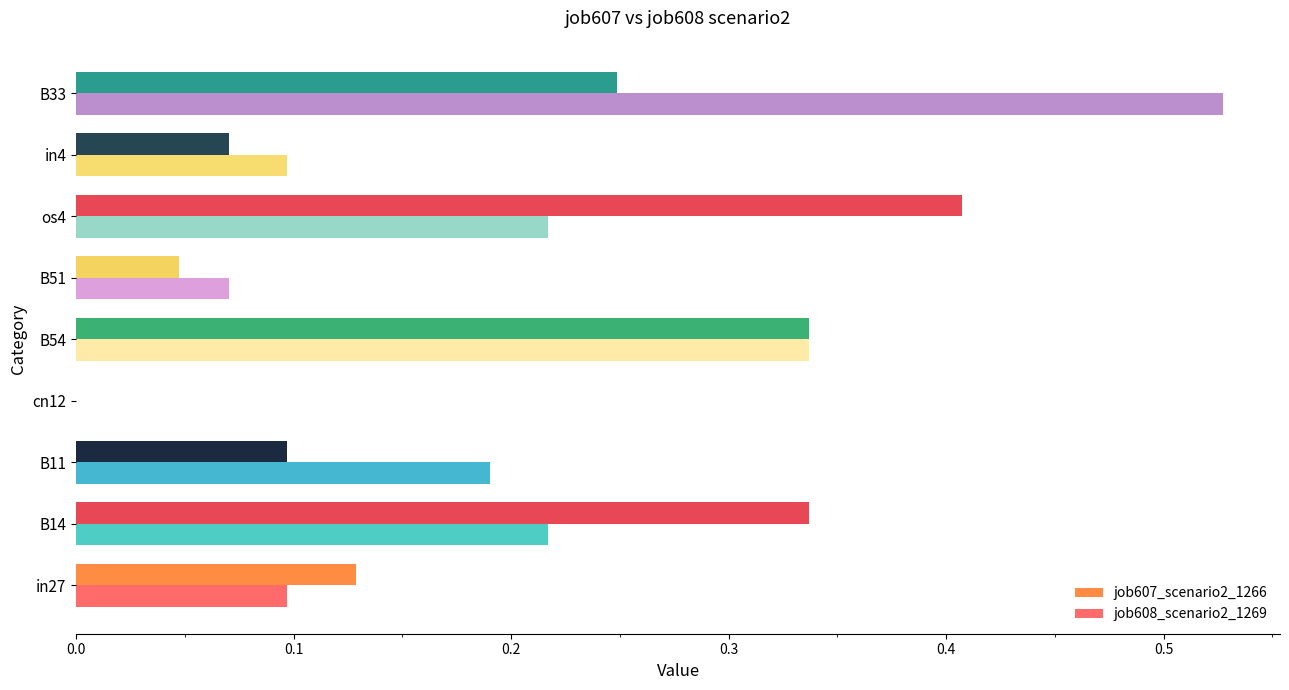

True or false: job608_scenario2_1269 has a value of 0.0 at cn12.

True